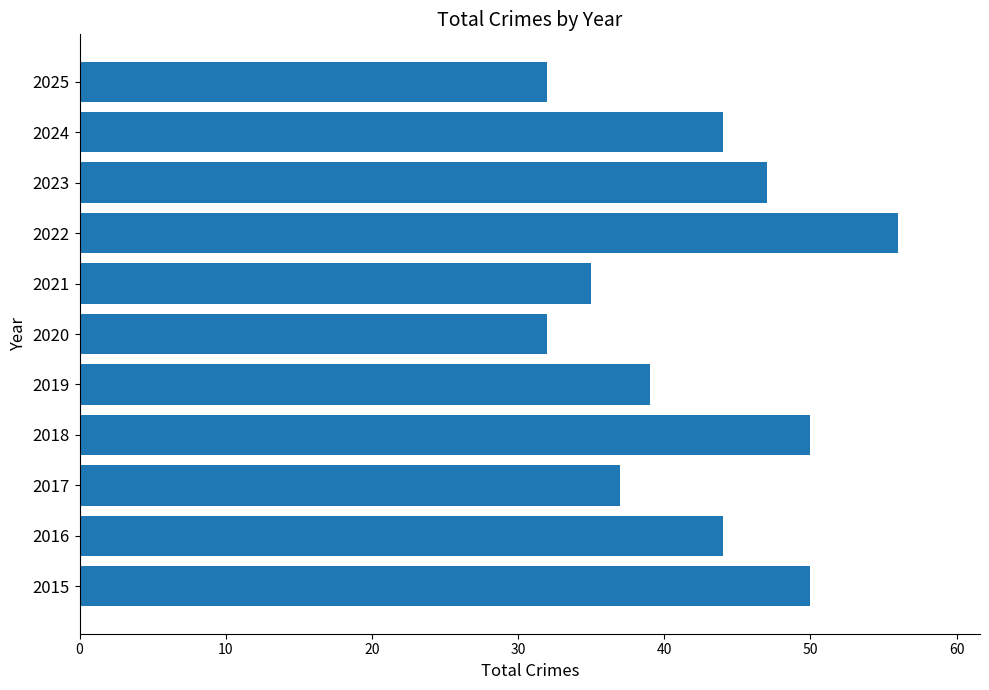

Which label corresponds to the largest value in the chart?

2022